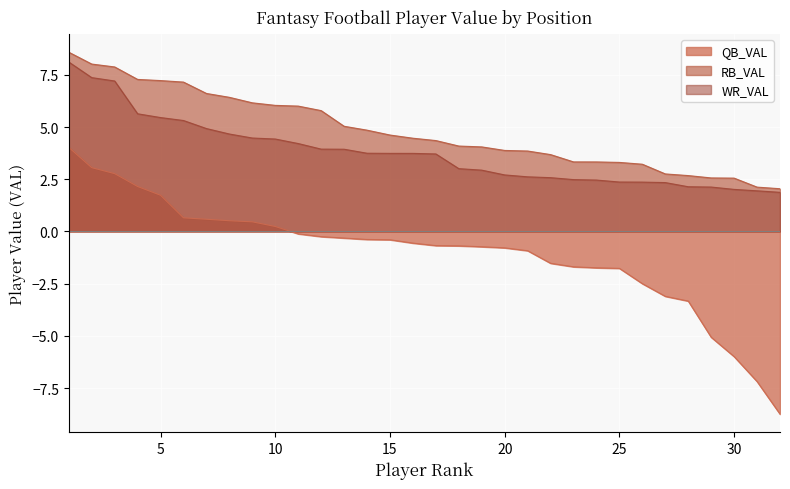

What is the average value of the WR_VAL series?

3.8